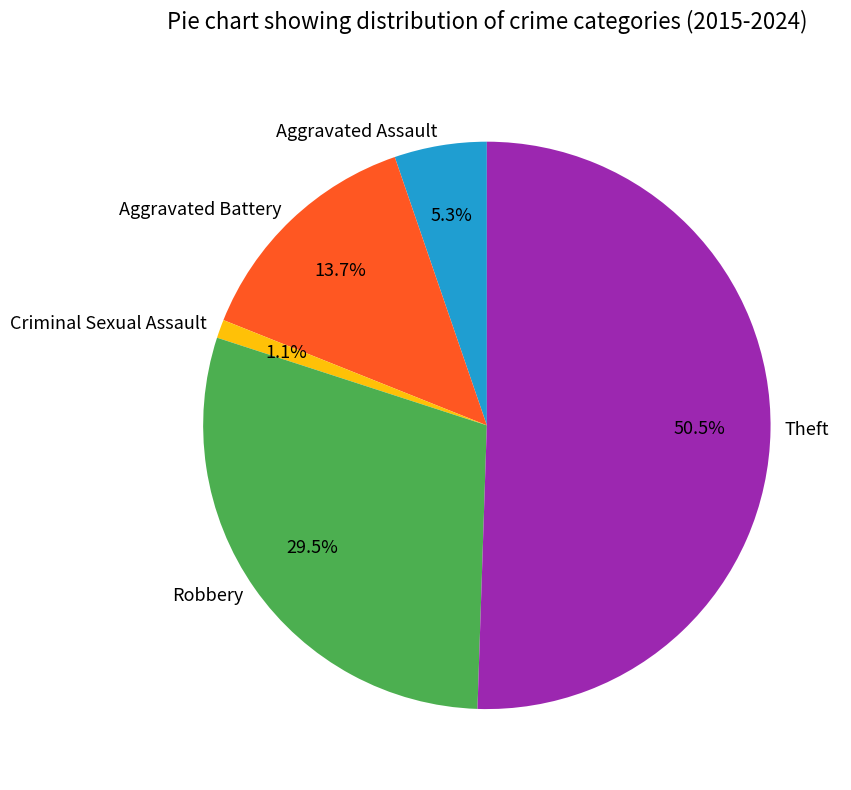

How much of the chart is everything except Aggravated Assault?

94.7%